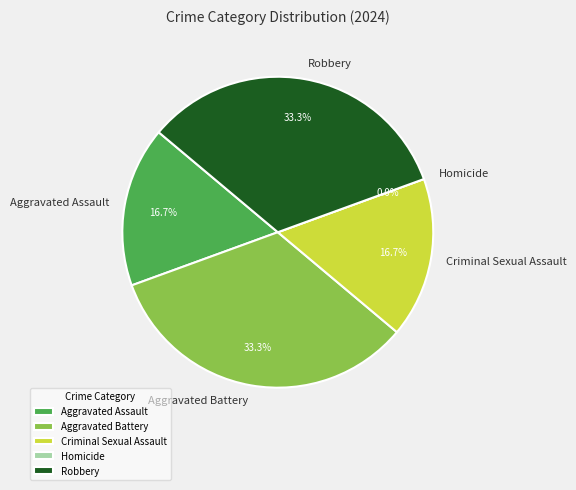

Is Aggravated Battery the majority of the pie?

No